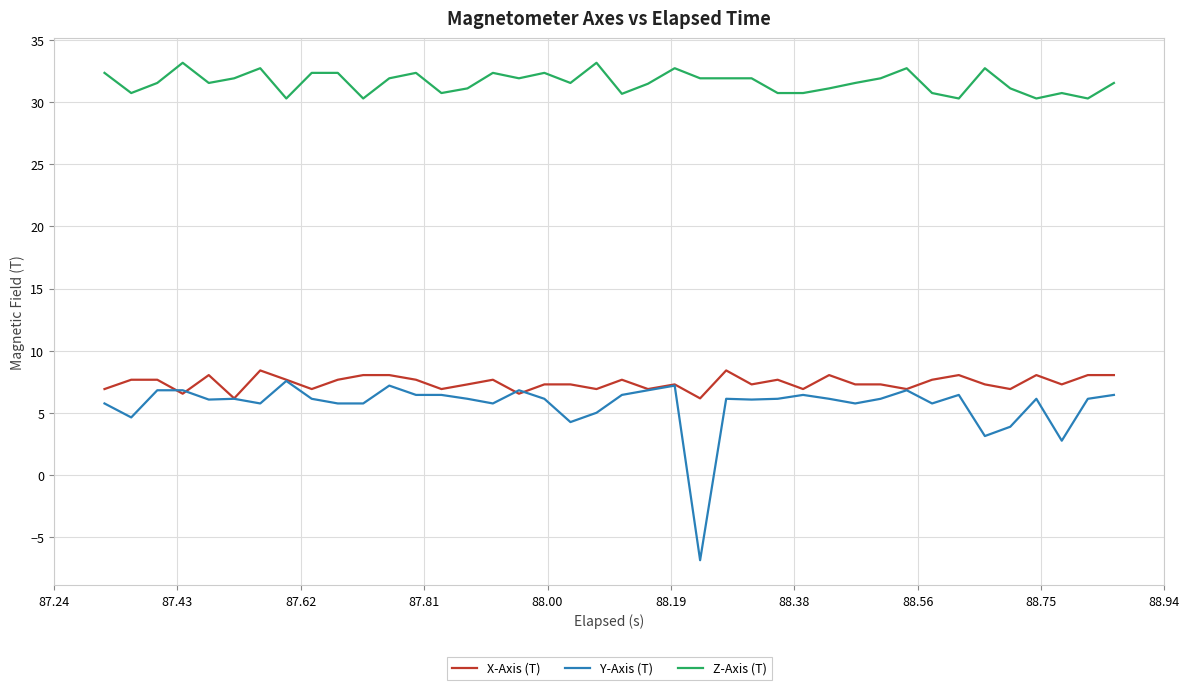

Which series has the largest total across all categories?

Z-Axis (T)